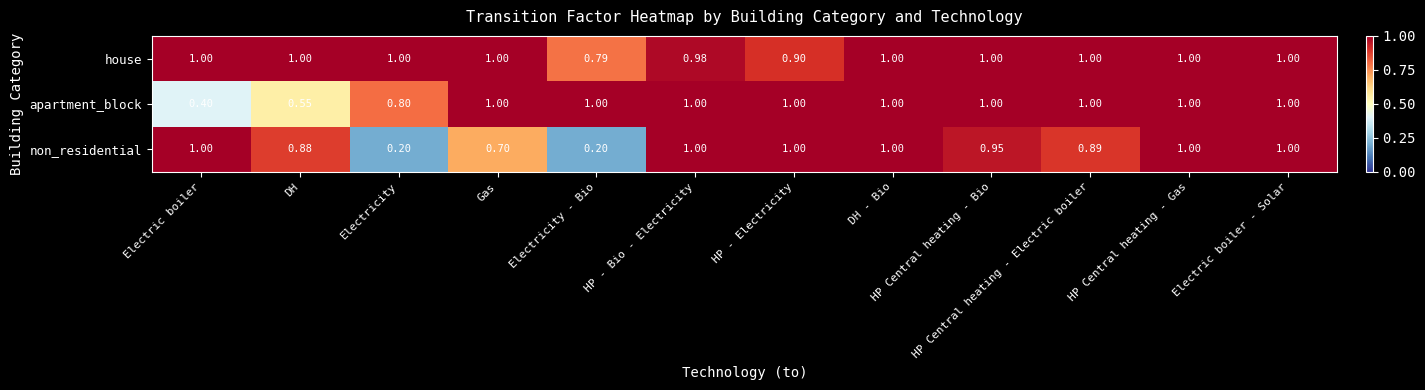

Which series has the widest spread of values?

non_residential